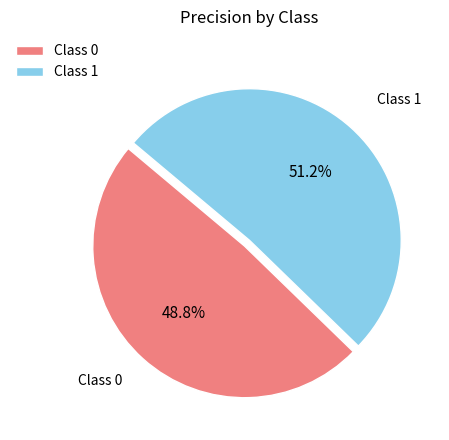

To the nearest percent, what is the difference between the largest and smallest slice percentages?

2%